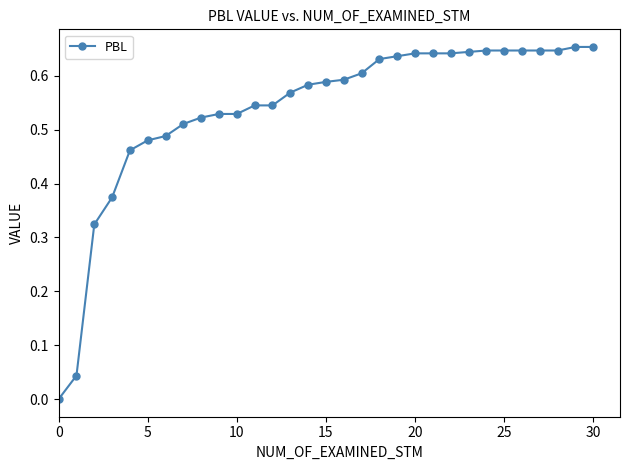

What is the sum of all values?

16.7